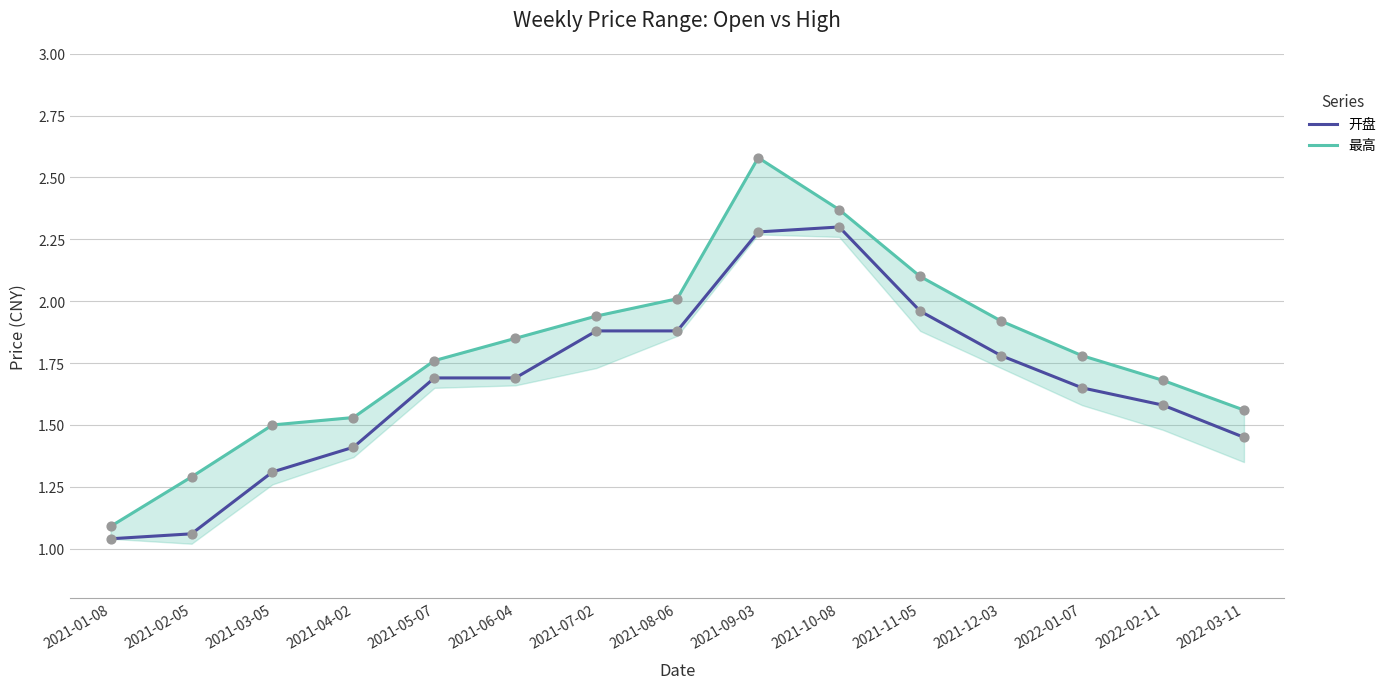

Which series reaches the maximum Y coordinate?

最高